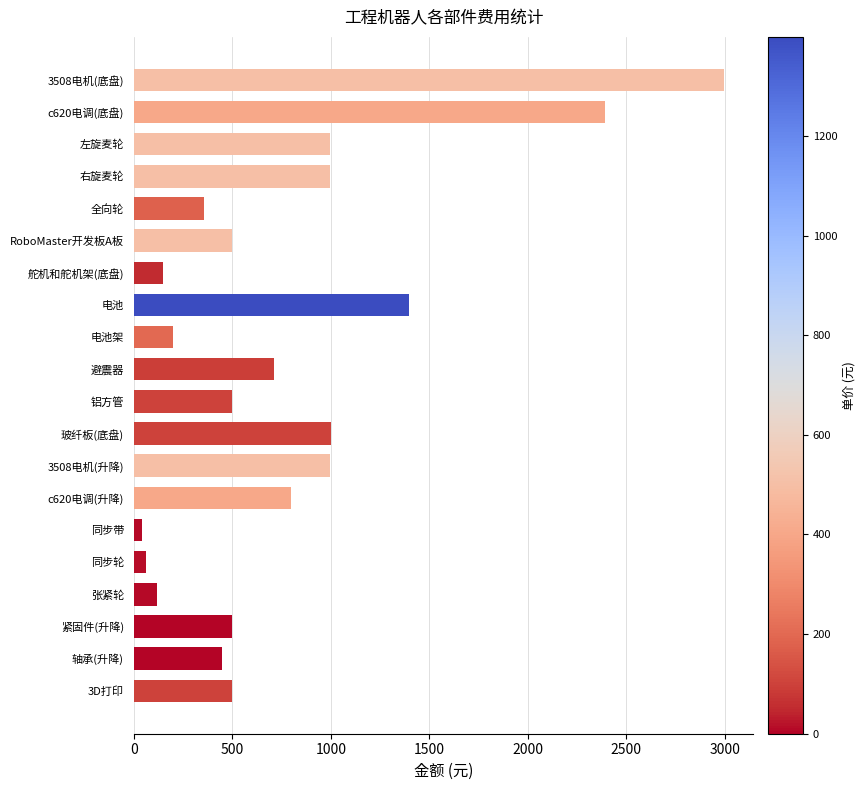

How many values are below 500?

8